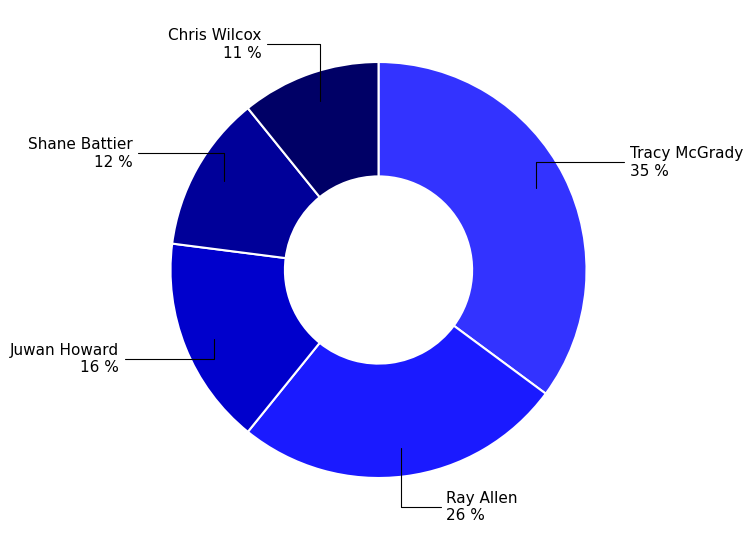

Is there a majority slice in this chart?

No